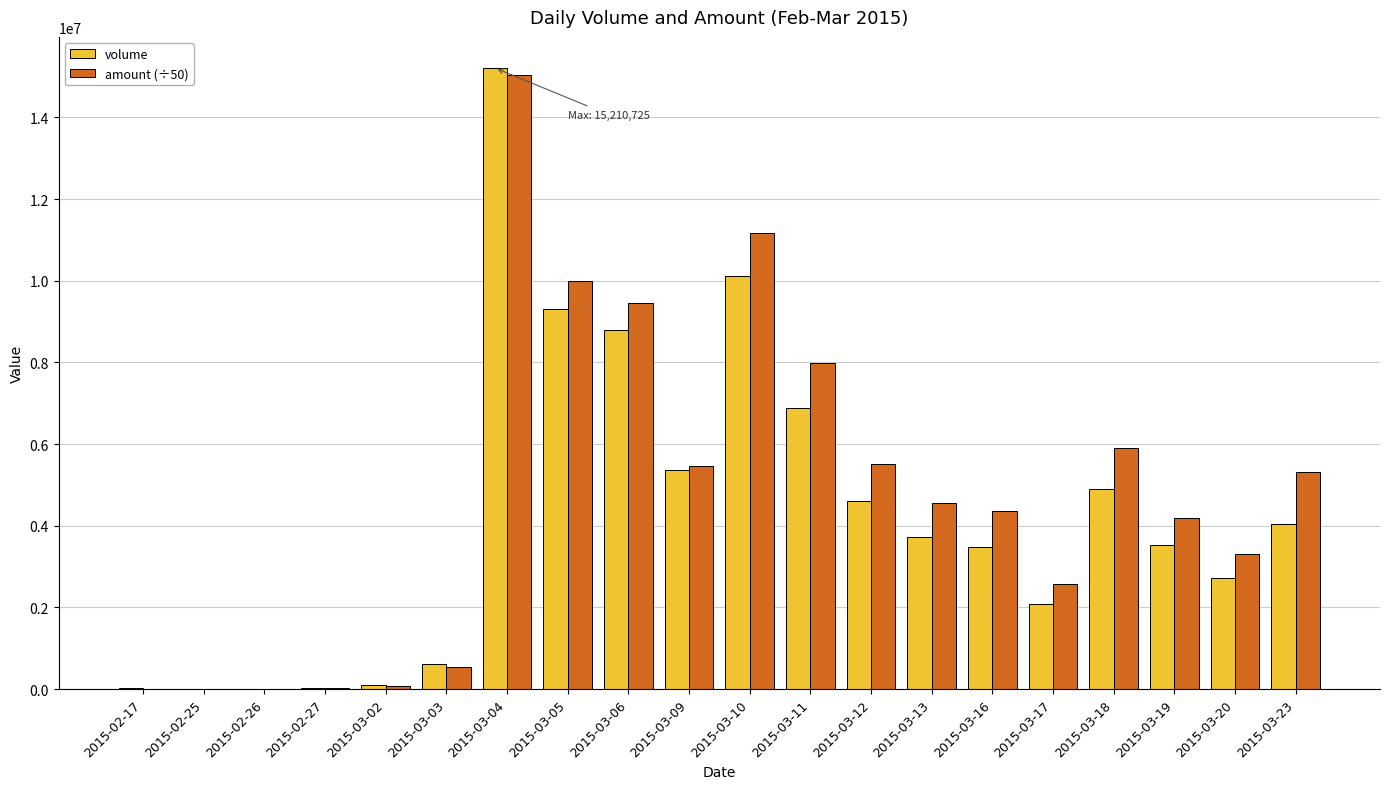

Which category has the highest value in the amount (÷50) series?

2015-03-04